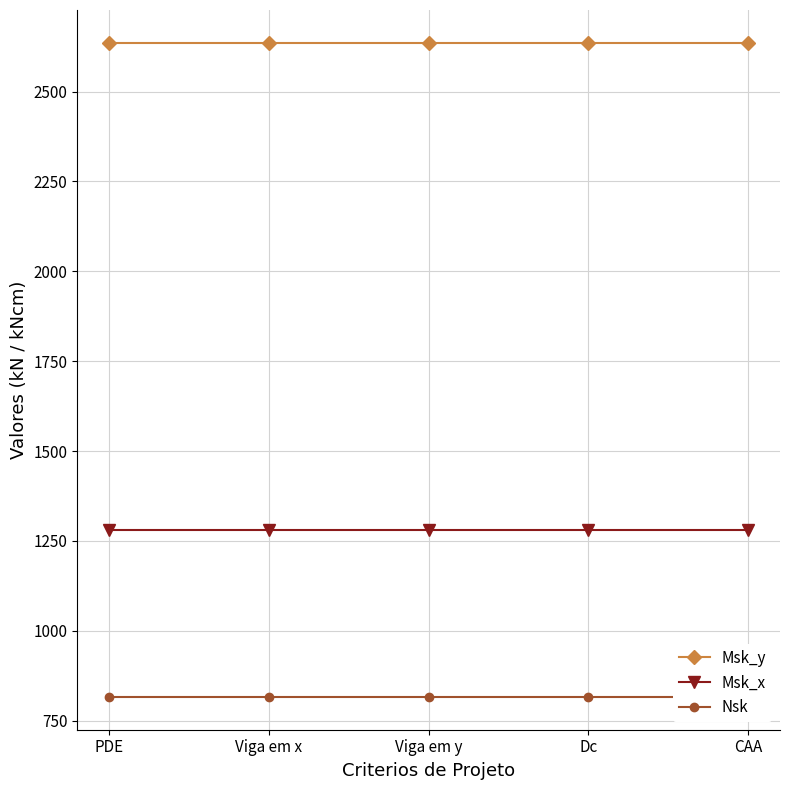

What is the lowest value of the Nsk series?

816.0